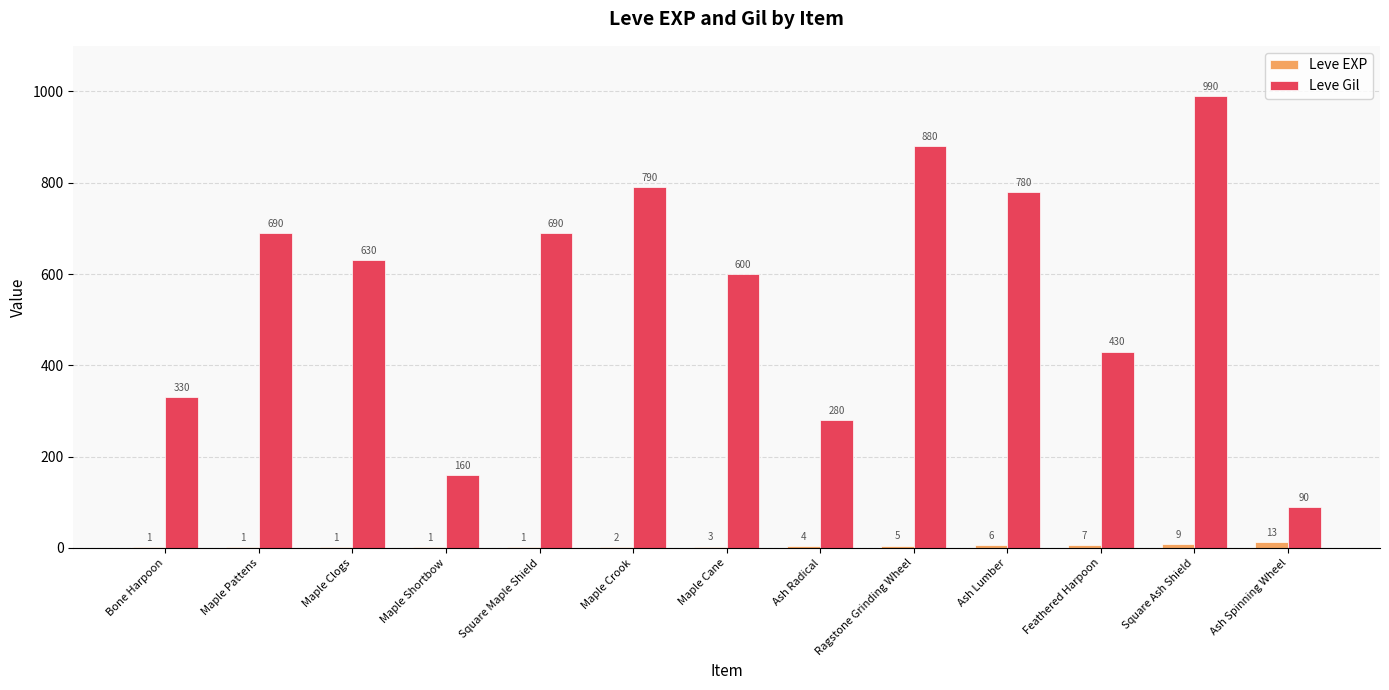

Which series has the largest range (max minus min)?

Leve Gil